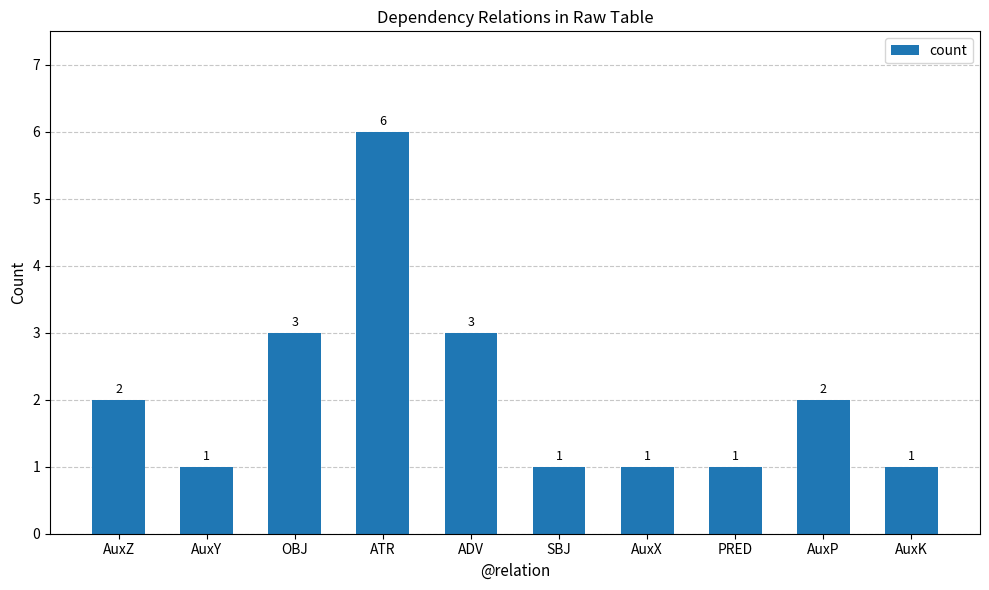

How many bars are there in total?

10